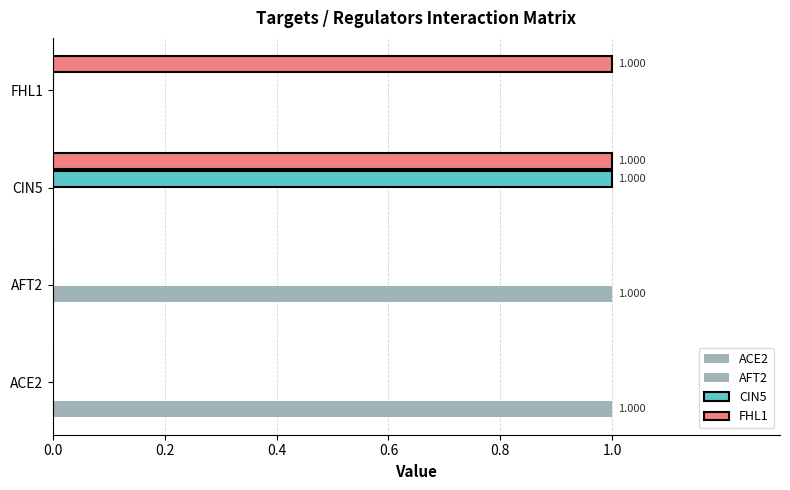

How many categories are shown in the chart?

4